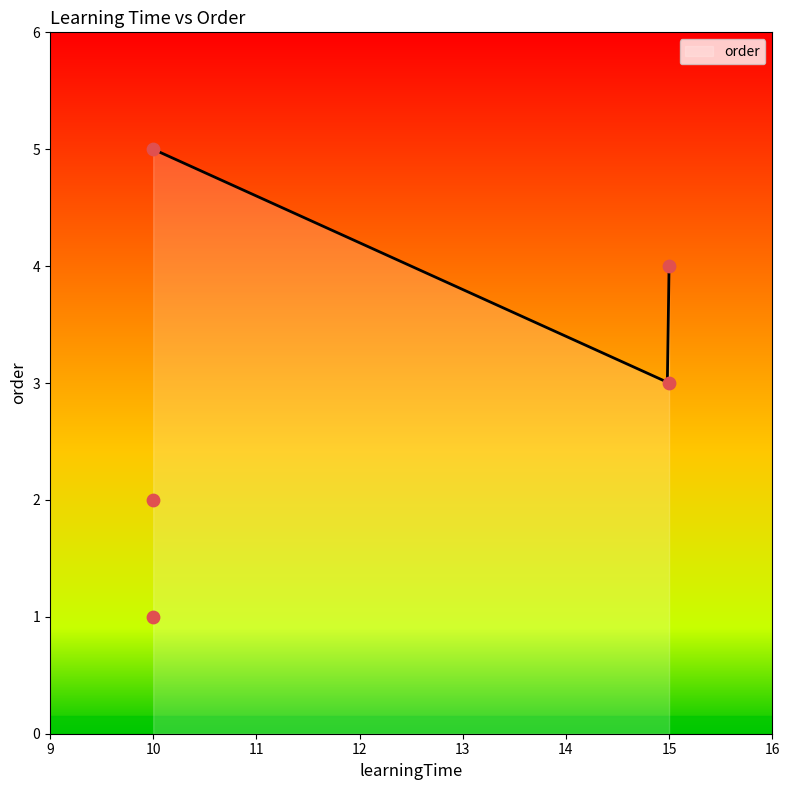

Approximately how many times larger is the value at 10 compared to 15?

1.2